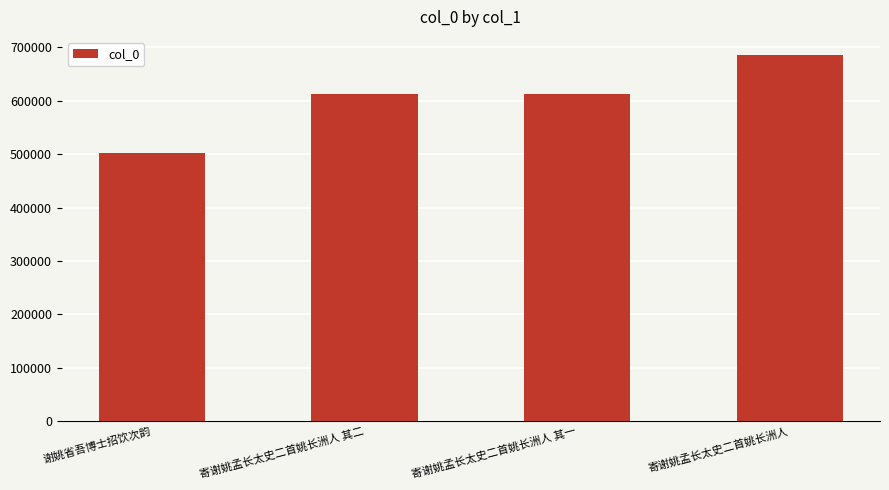

Which category has the lowest value across all series?

谢姚省吾博士招饮次韵